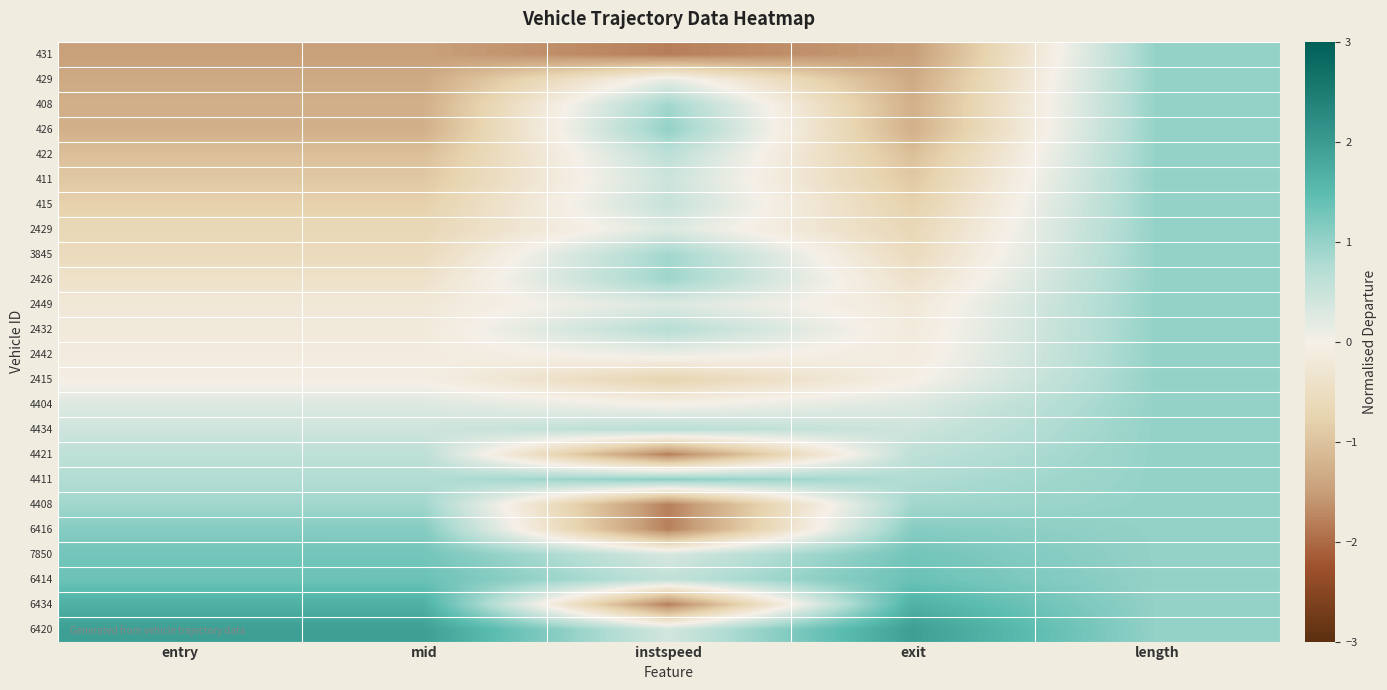

At exit, list the series in order from largest to smallest.

6420, 6434, 6414, 7850, 6416, 4408, 4411, 4421, 4434, 4404, 2415, 2442, 2432, 2449, 2426, 3845, 2429, 415, 411, 422, 426, 408, 429, 431